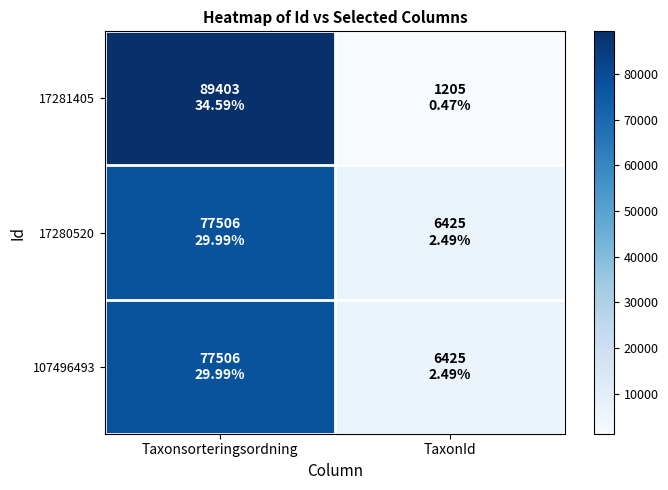

Between Taxonsorteringsordning and TaxonId, which is larger?

Taxonsorteringsordning